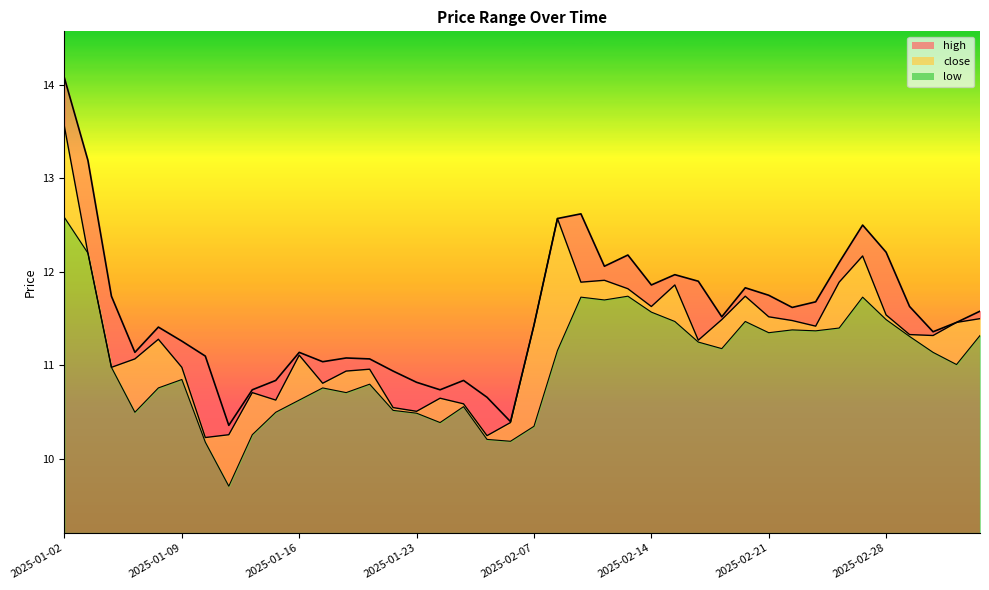

What value does the close_line series have at 2025-01-16?

11.0